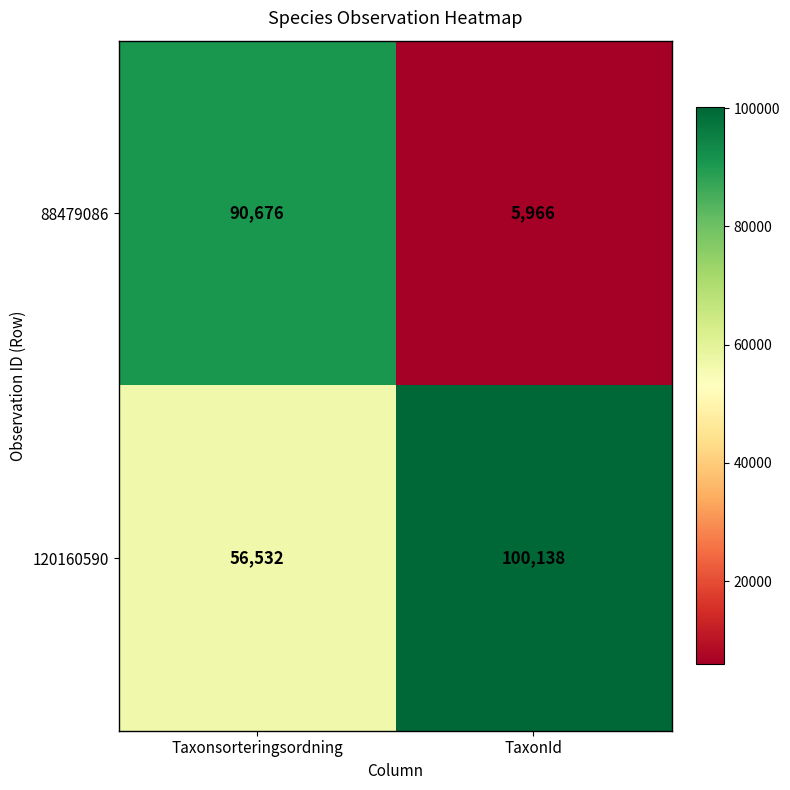

Is the value of 88479086 at TaxonId greater than the value of 120160590 at TaxonId?

No